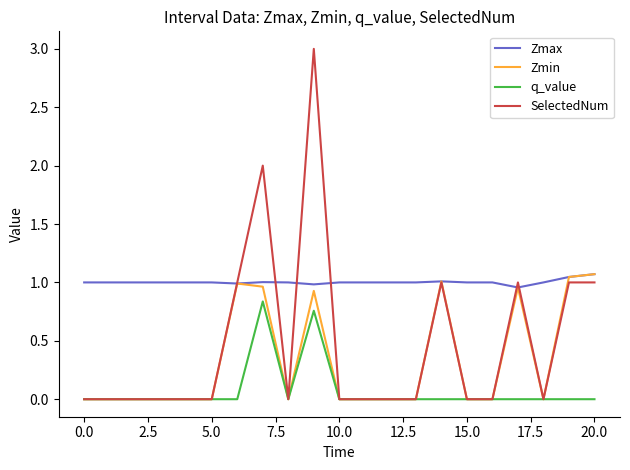

Which series has the largest range (max minus min)?

SelectedNum